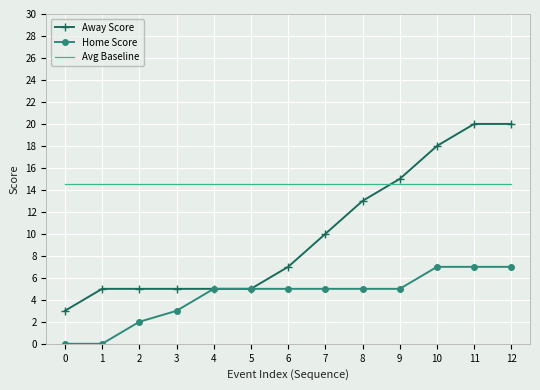

At 2, list the series in order from largest to smallest.

Avg Baseline, Away Score, Home Score